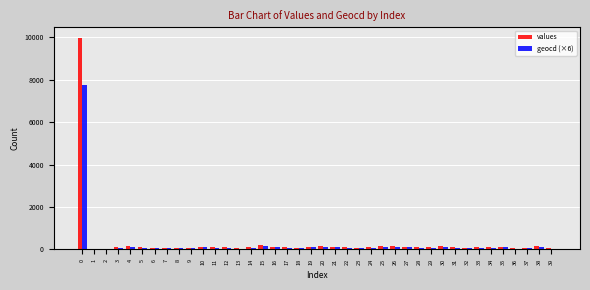

What is the greatest value displayed?

9976